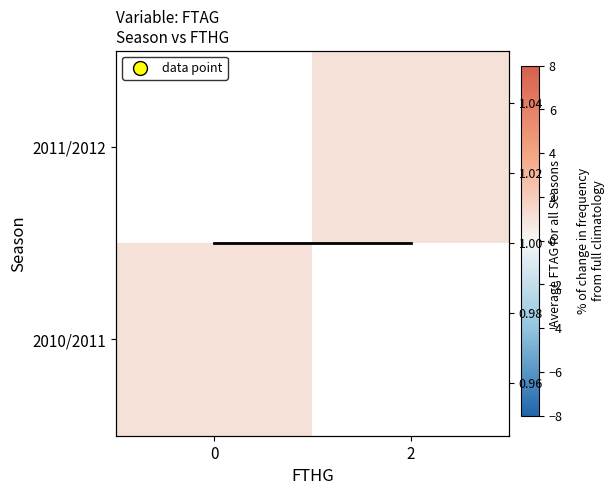

At which category does the chart reach its minimum across all series?

2